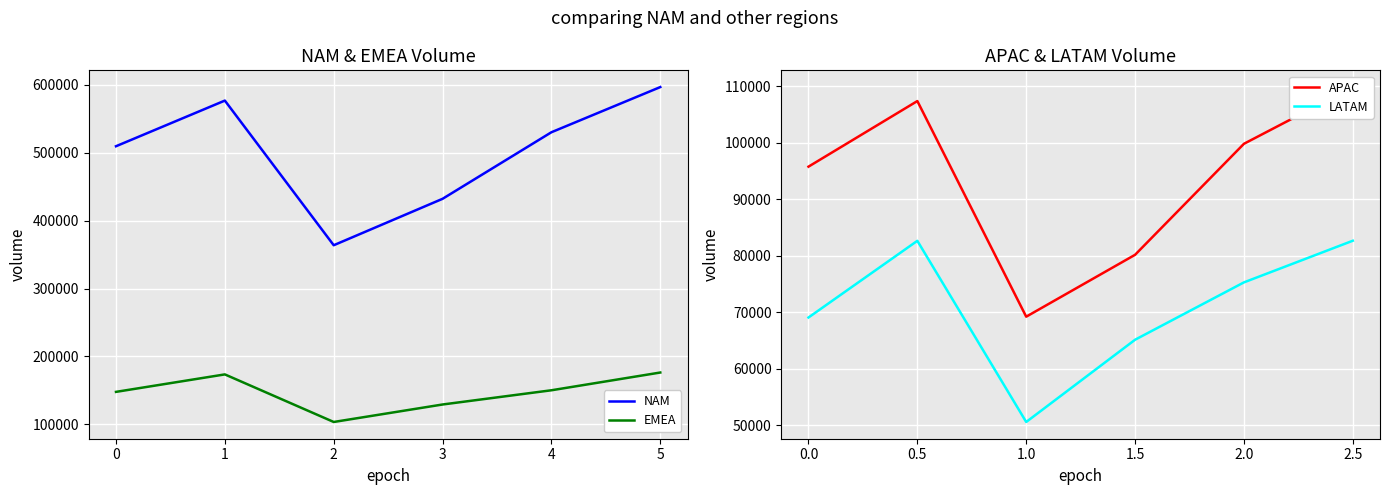

Read the NAM value at 5, to the nearest 50.

596500